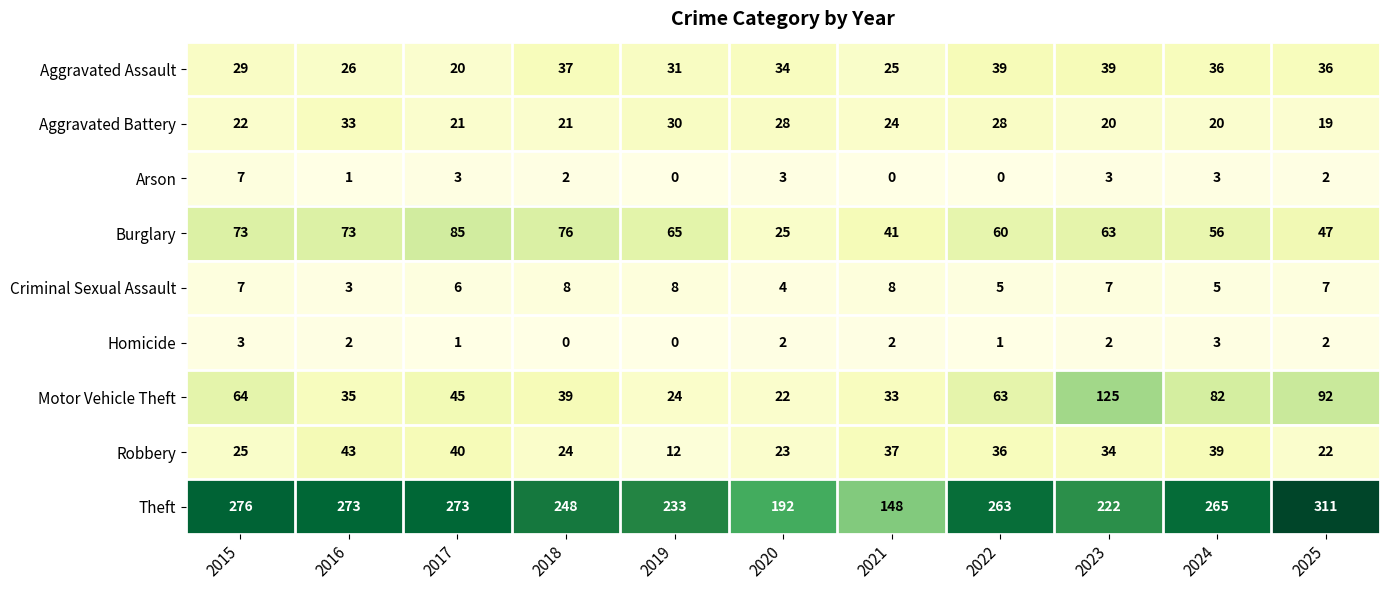

What is the difference between the second highest and second lowest values in the Aggravated Battery series?

10